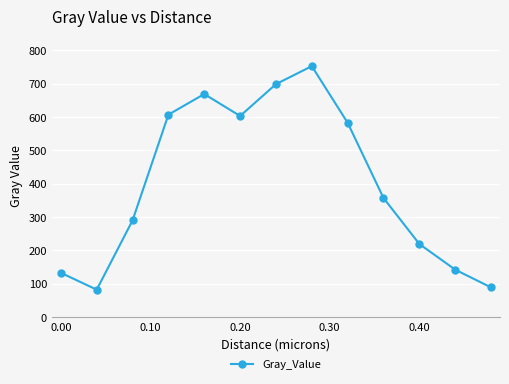

What is the value of the 7th point from the left?

698.2